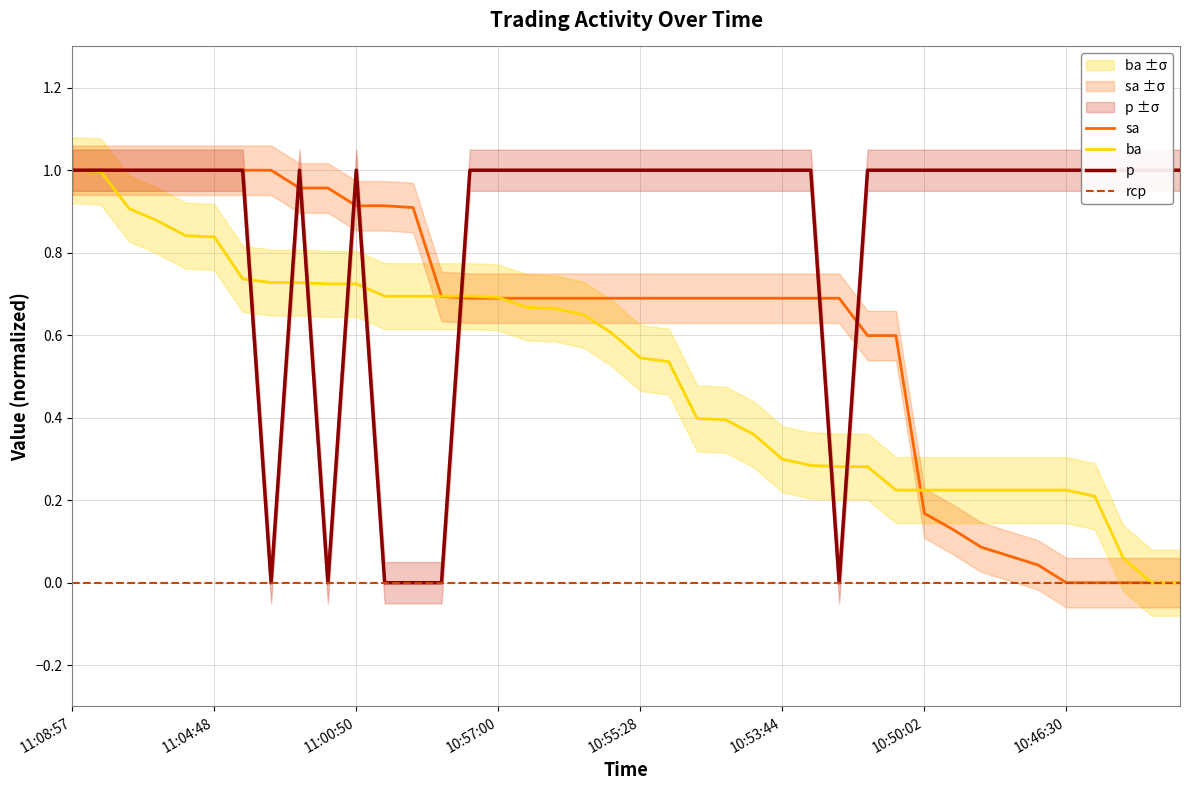

Between 12 and 37, which series saw the biggest shift?

p